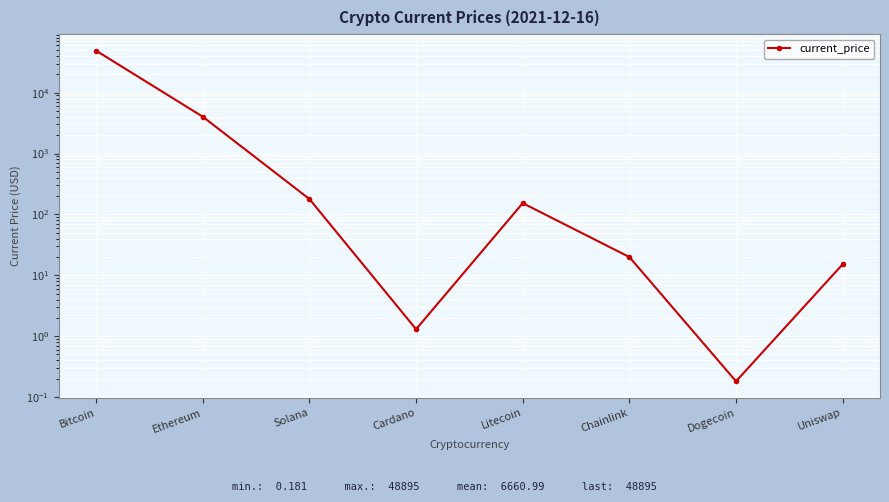

Does the chart display data point markers on the line(s)?

Yes